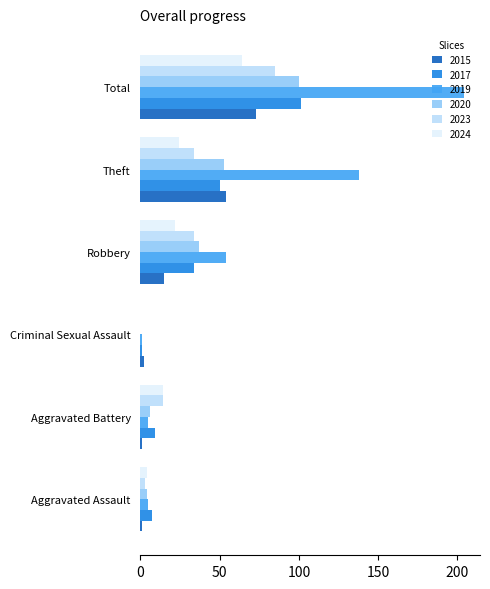

Is it true that 2020 equals 66 at Robbery?

False